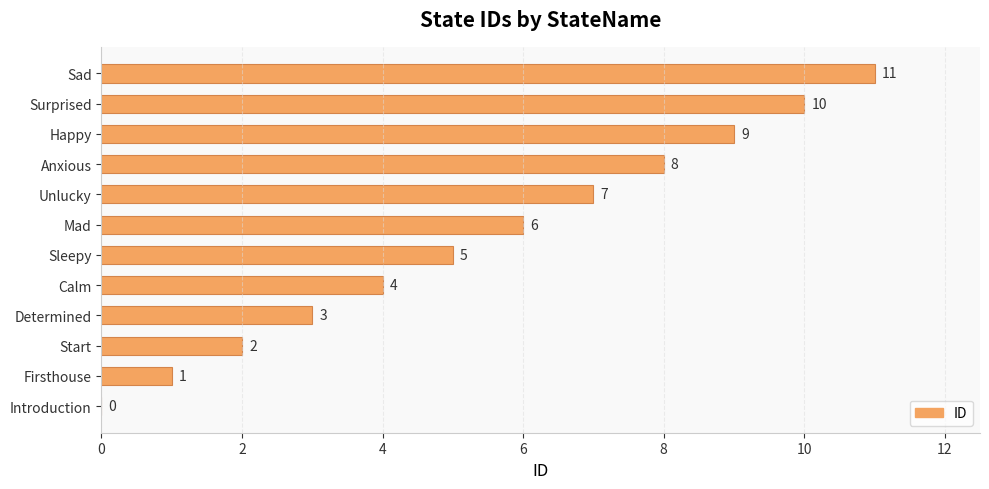

The value at Unlucky is 7. True or false?

True